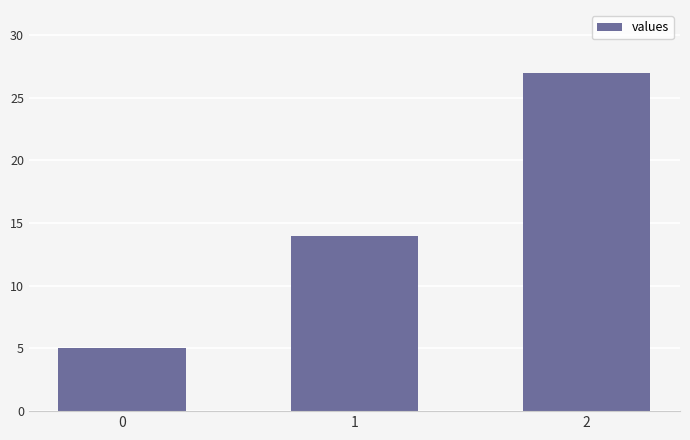

Where is the data nearest to the value 16?

1